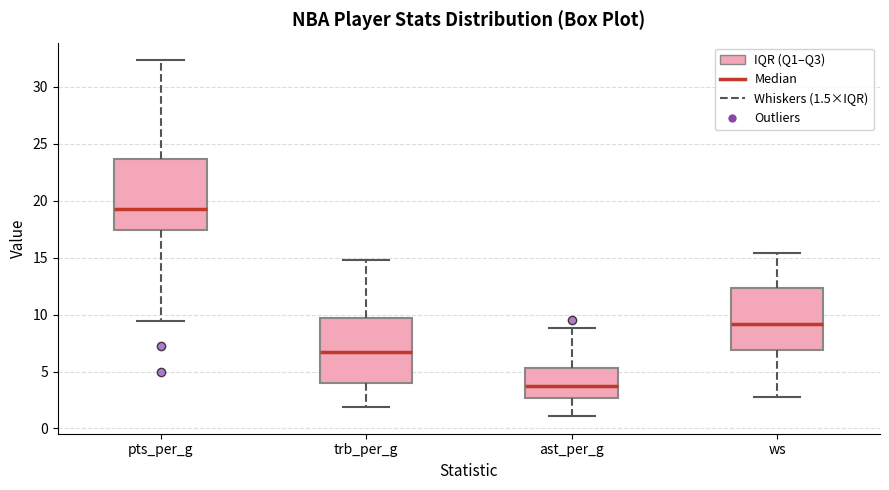

Where does the lower whisker of the box for ast_per_g end on the y-axis? The values are not printed on the chart, so give them approximately, as read against the axis.

1.0